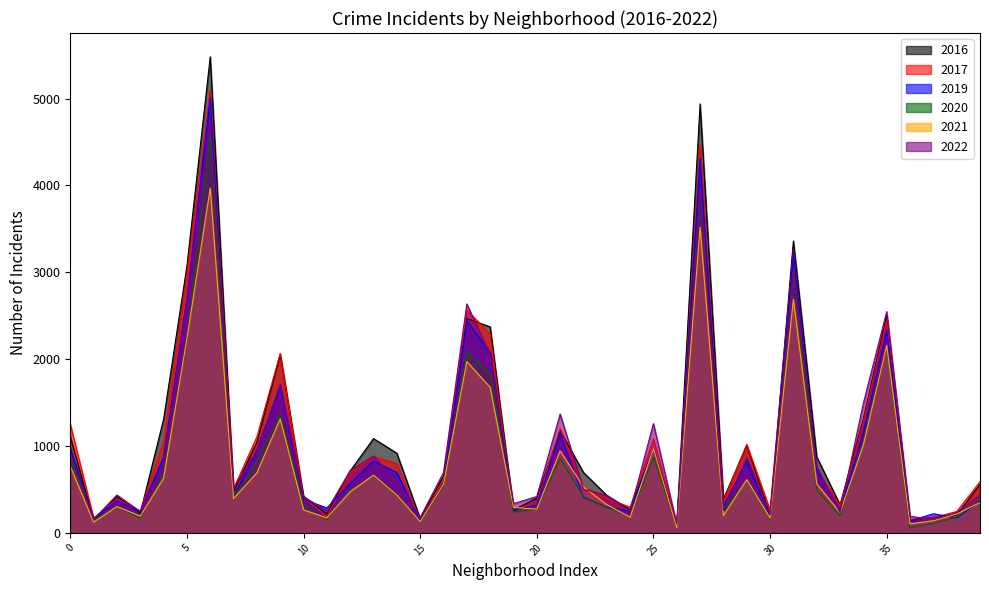

The 2019 series shows 728 at Garfield Ridge. True or false?

True